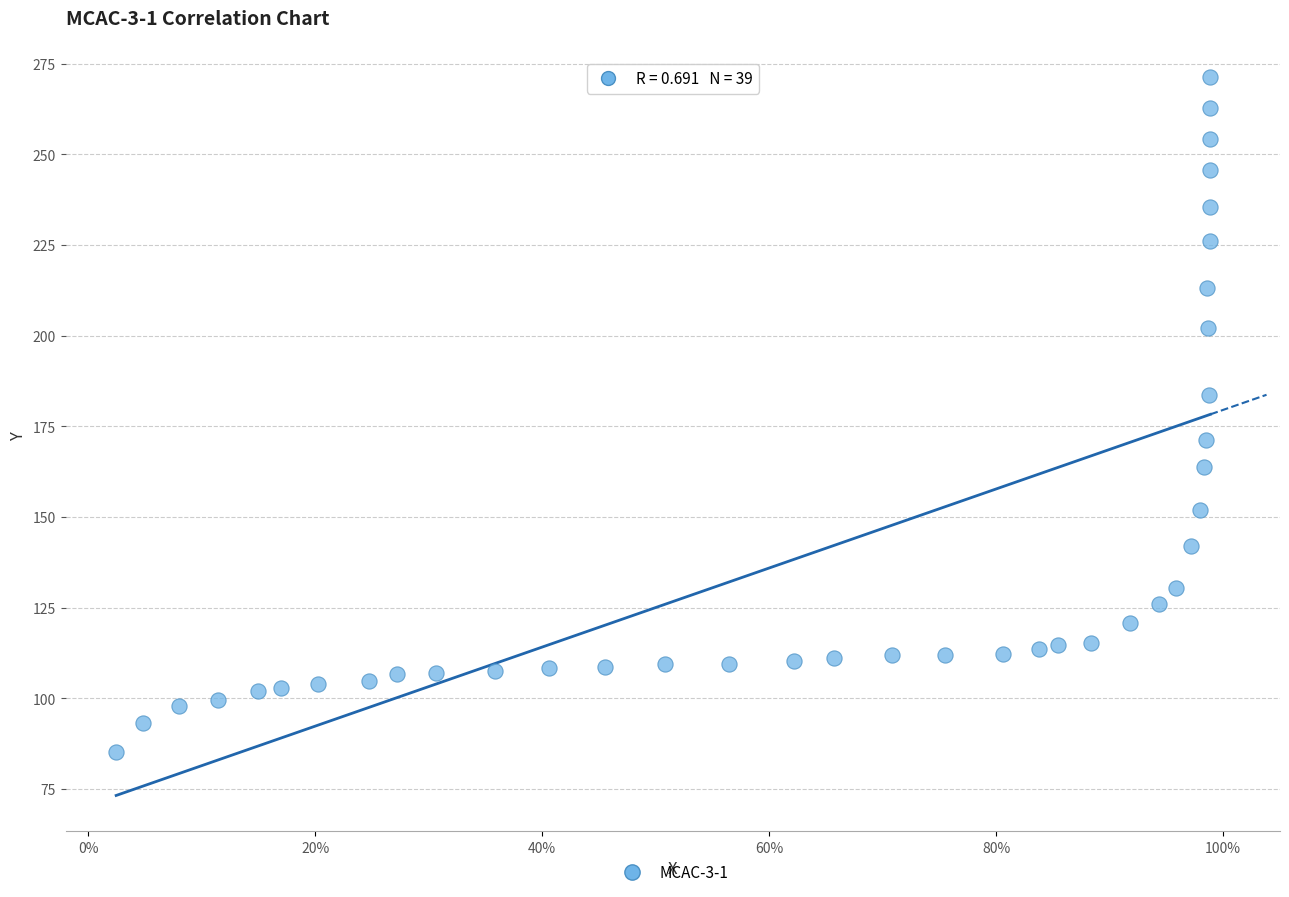

What is the range of Y values (max minus min)?

186.2